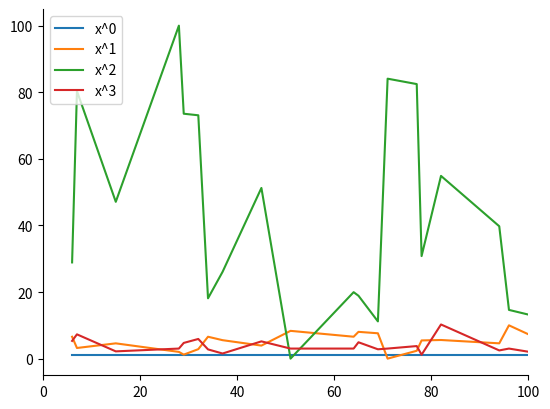

How many values in x^2 are above zero?

19